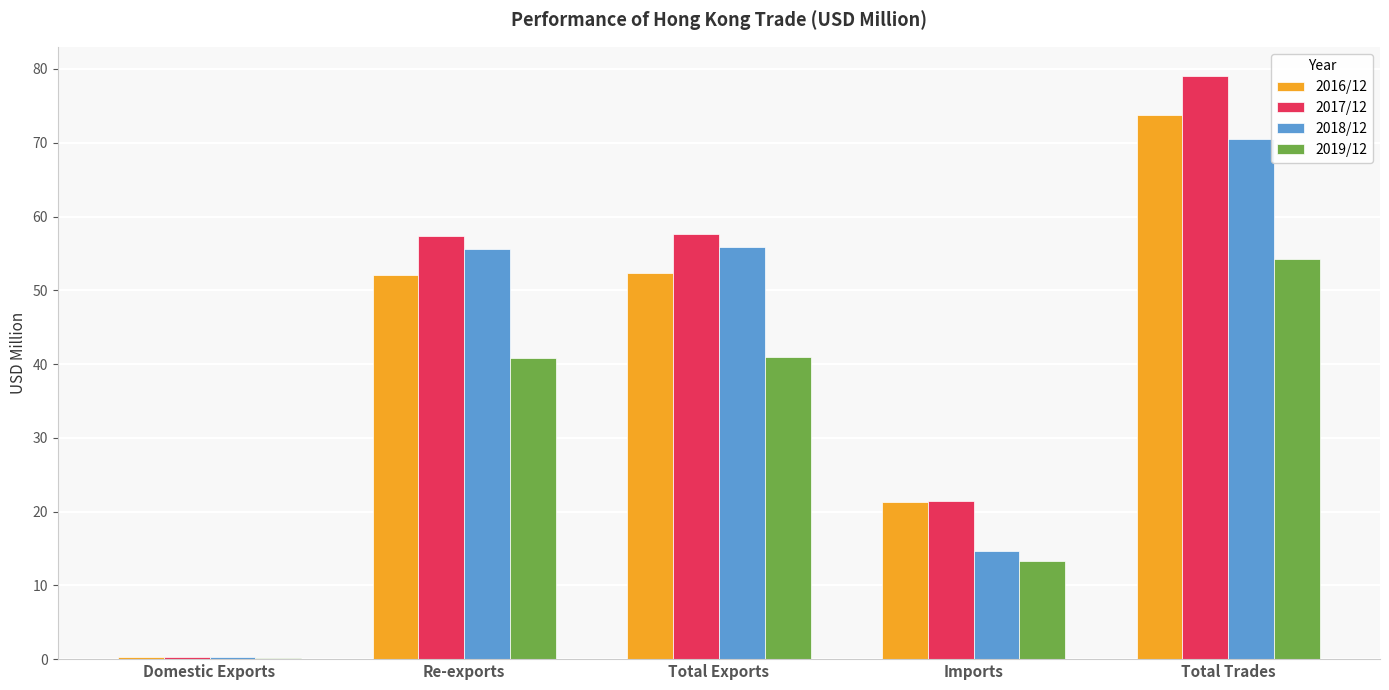

True or false: 2018/12 has a value of 37.5 at Total Trades.

False